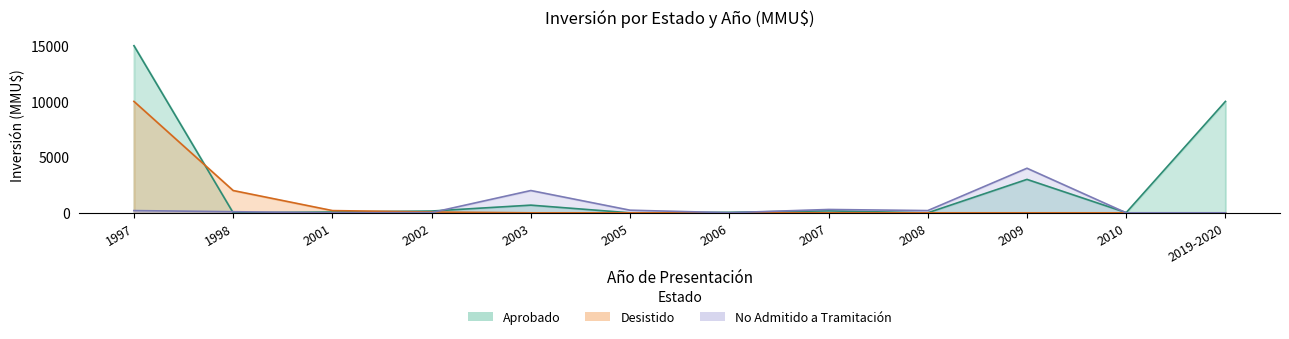

The value of No Admitido a Tramitación at 2019-2020 is 0. True or false?

True